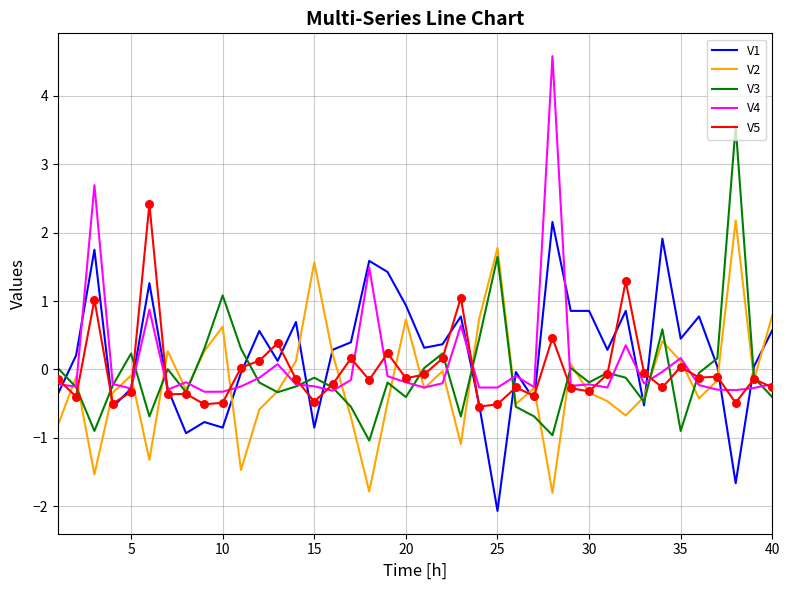

At how many categories does at least one series exceed -1?

40